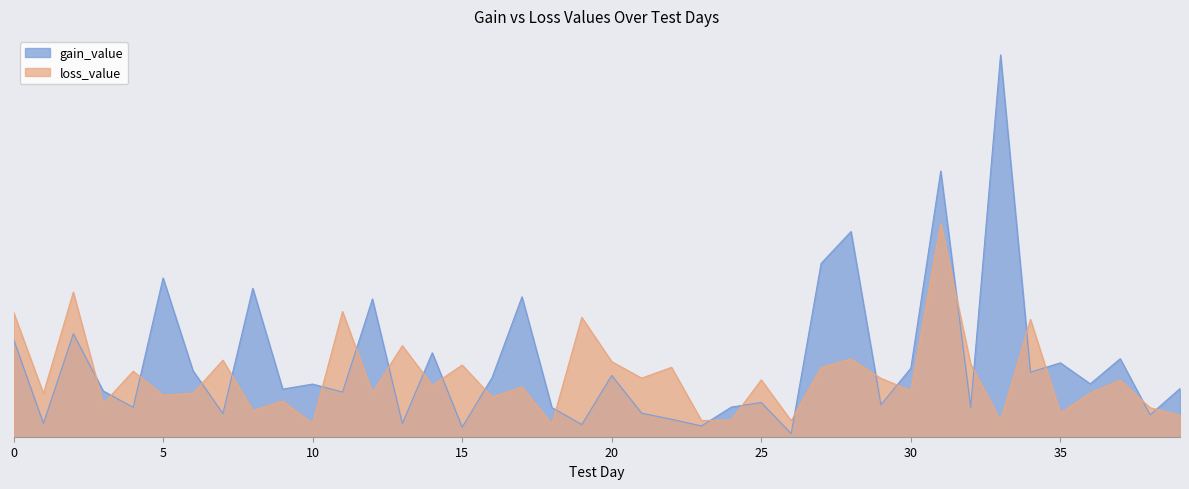

Reading left to right, transcribe all the data shown in this chart.

gain_value: 0=622.9	1=84.8	2=658.2	3=292.6	4=187.8	5=1015.0	6=422.2	7=148.2	8=949.0	9=304.2	10=336.6	11=285.6	12=880.5	13=84.5	14=536.6	15=60.9	16=378.1	17=894.5	18=186.3	19=78.0	20=391.8	21=150.5	22=111.8	23=69.0	24=189.4	25=218.8	26=20.2	27=1107.8	28=1311.6	29=204.2	30=438.1	31=1698.4	32=188.4	33=2440.2	34=412.6	35=472.4	36=337.9	37=498.7	38=140.0	39=308.1
loss_value: 0=795.9	1=276.2	2=924.6	3=209.8	4=419.0	5=265.4	6=277.1	7=489.4	8=167.1	9=228.4	10=85.2	11=800.1	12=281.1	13=582.1	14=328.2	15=458.2	16=253.9	17=318.6	18=80.8	19=762.9	20=480.1	21=374.7	22=443.4	23=103.5	24=107.0	25=363.4	26=101.8	27=442.6	28=497.4	29=373.3	30=294.8	31=1364.7	32=464.6	33=101.7	34=749.7	35=150.3	36=279.8	37=362.1	38=185.3	39=137.5